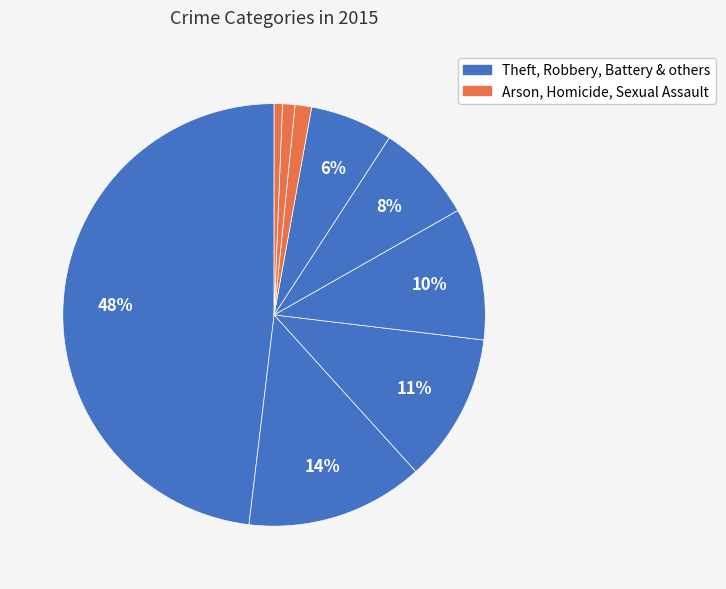

To the nearest percent, what is the difference between the largest and smallest slice percentages?

47%